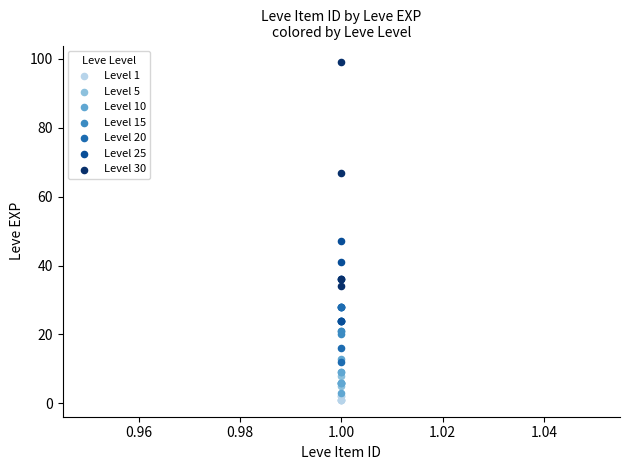

Which series contains the highest Y value?

Level 30